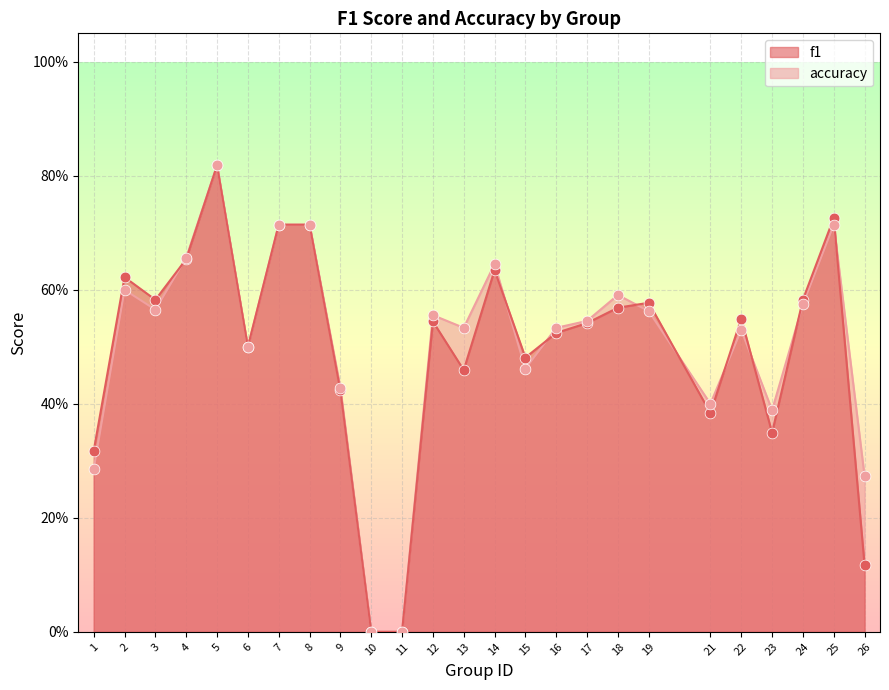

Which series has the largest total across all categories?

accuracy